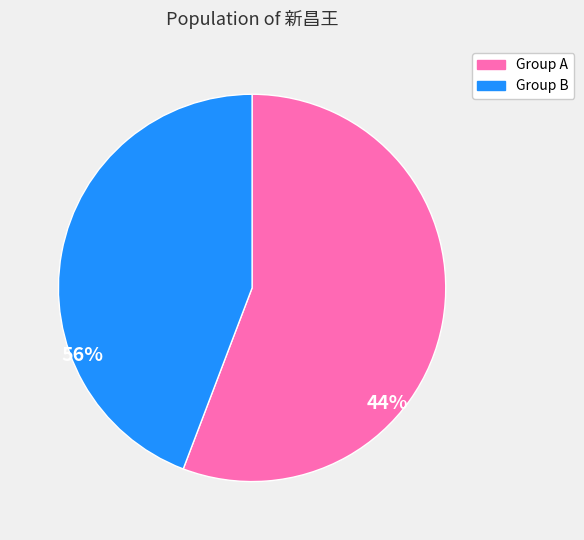

Does Group B account for over 50% of the chart?

No